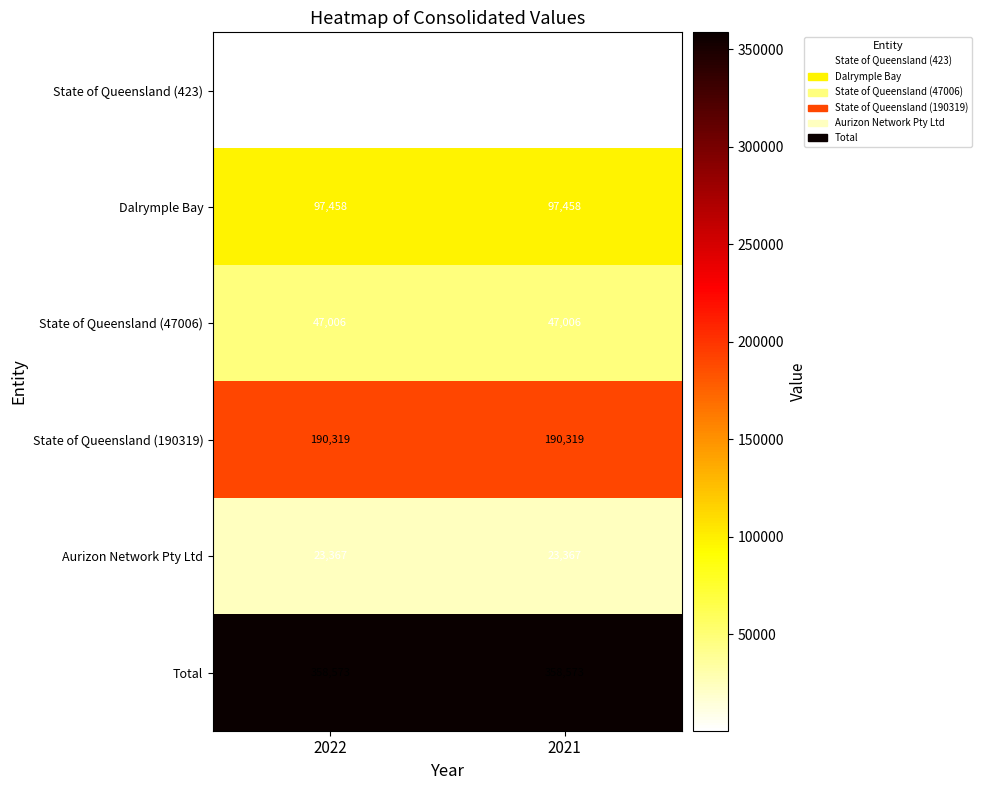

Reading left to right, list all the values displayed in this chart.

State of Queensland (423): 2022=423	2021=423
Dalrymple Bay: 2022=97458	2021=97458
State of Queensland (47006): 2022=47006	2021=47006
State of Queensland (190319): 2022=190319	2021=190319
Aurizon Network Pty Ltd: 2022=23367	2021=23367
Total: 2022=358573	2021=358573